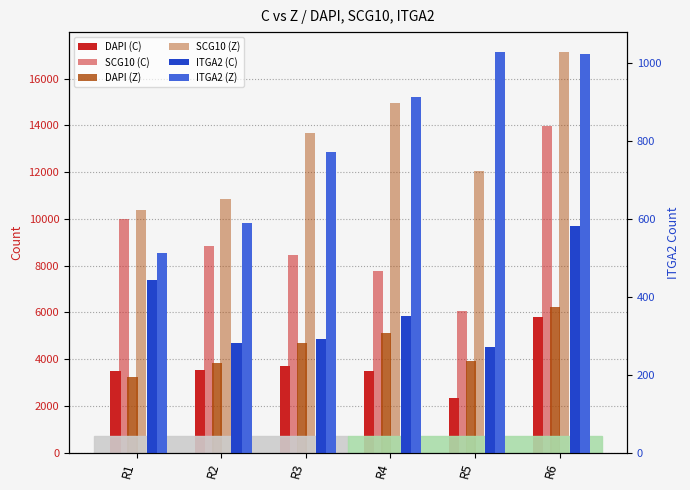

At which label does DAPI (Z) first exceed 4696?

R4